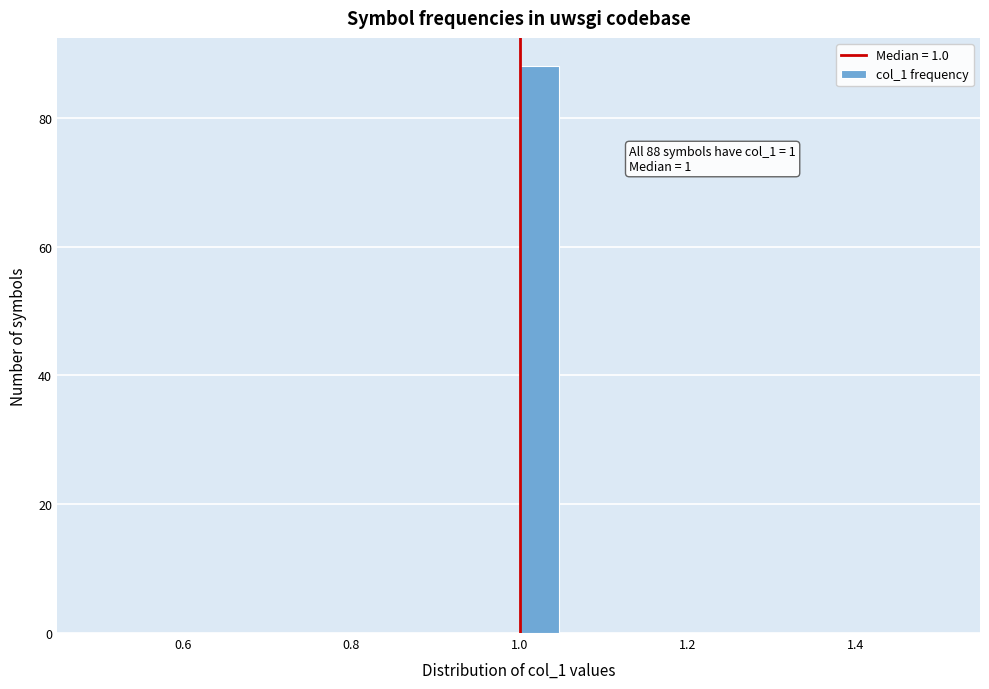

Around what value on the x-axis is the tallest bar? Give the approximate position of its centre, as read against the axis.

1.02